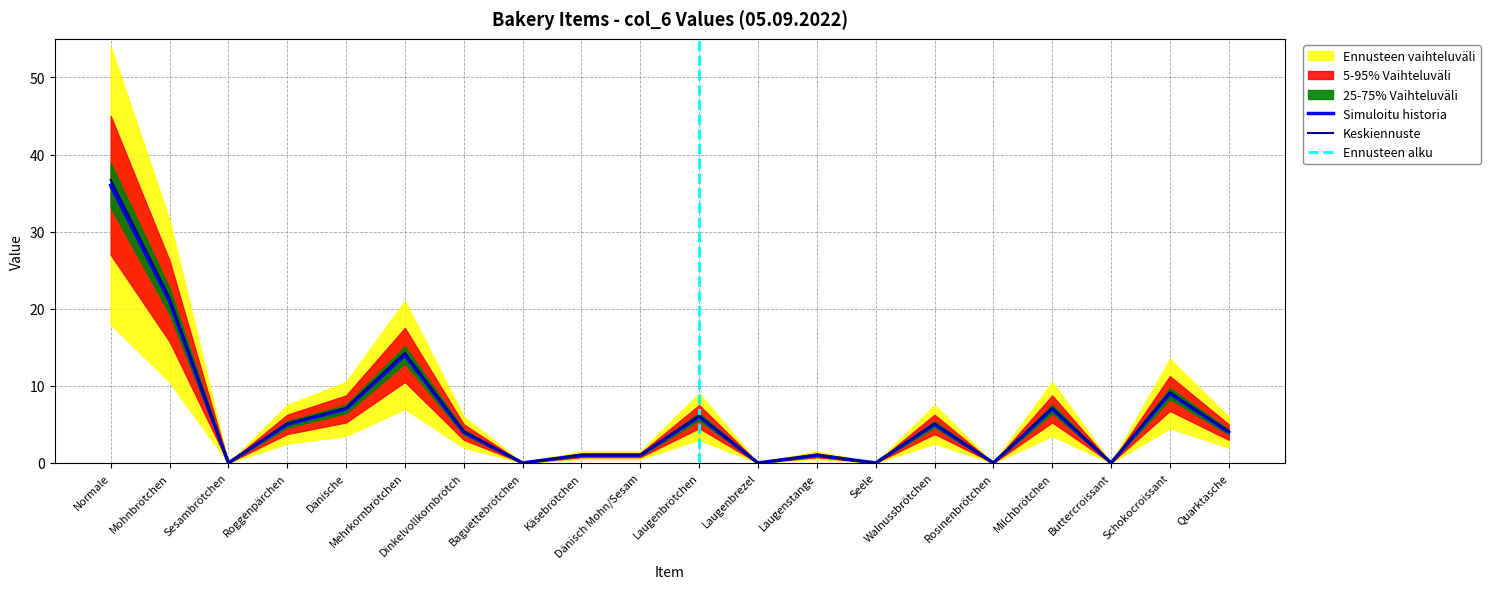

Rank the categories by value from lowest to highest.

Sesambrötchen, Baguettebrötchen, Laugenbrezel, Seele, Rosinenbrötchen, Buttercroissant, Käsebrötchen, Dänisch Mohn/Sesam, Laugenstange, Dinkelvollkornbrötch, Quarktasche, Roggenpärchen, Walnussbrötchen, Laugenbrötchen, Dänische, Milchbrötchen, Schokocroissant, Mehrkornbrötchen, Mohnbrötchen, Normale